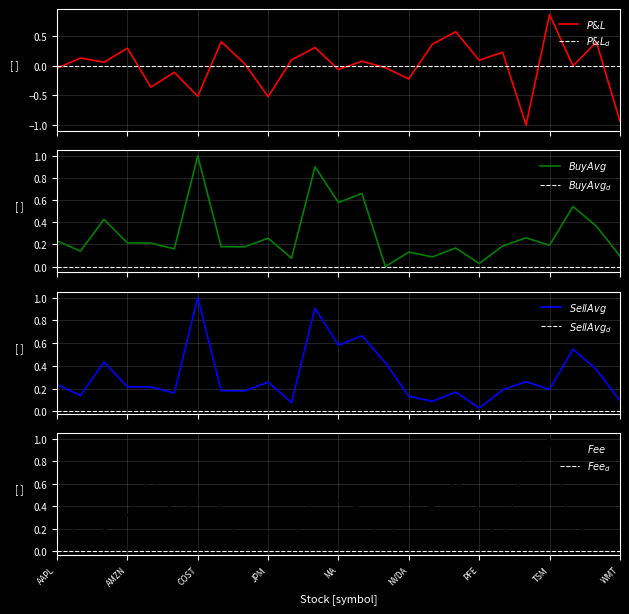

Where is Fee nearest to the value 0?

MSFT